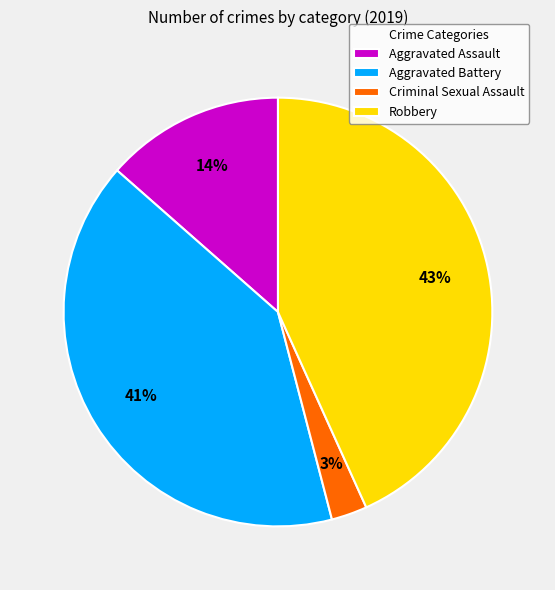

To the nearest percent, what is the average slice percentage?

25%